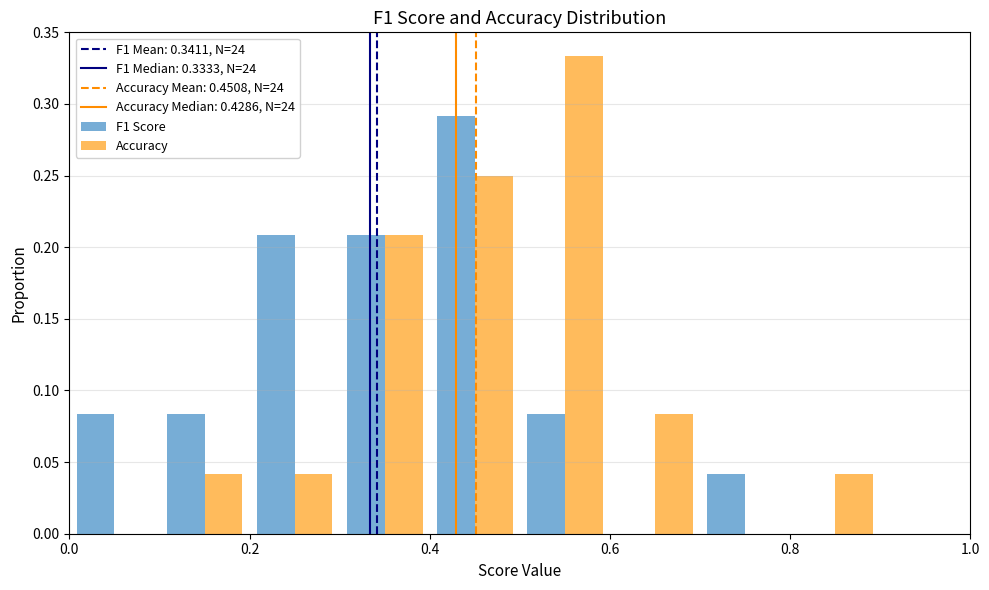

In the Accuracy series, which range on the x-axis has the tallest bar?

0.5 to 0.6